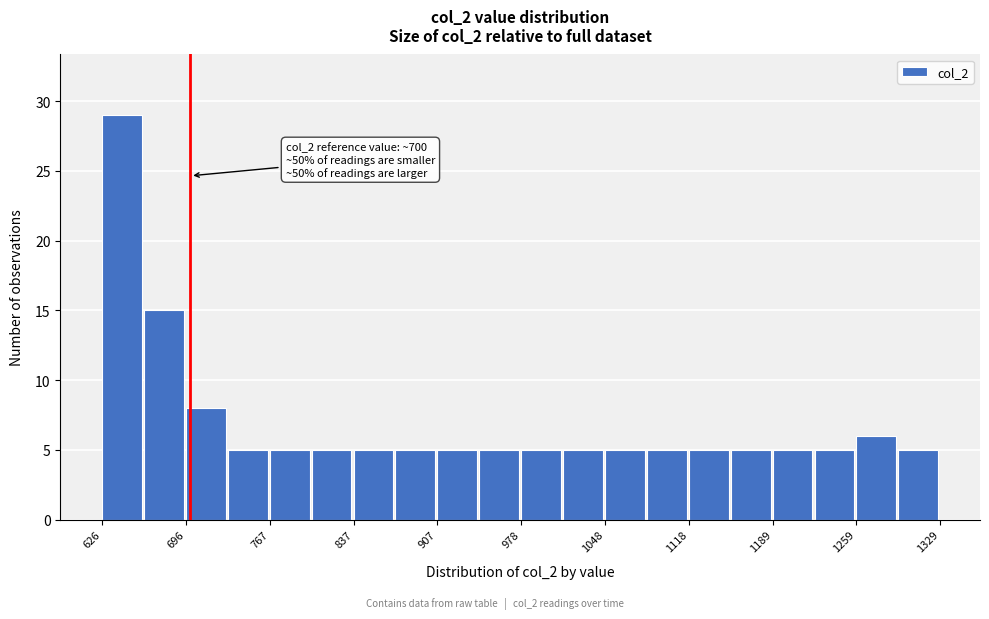

Around what value on the x-axis is the tallest bar? Give the approximate position of its centre, as read against the axis.

640